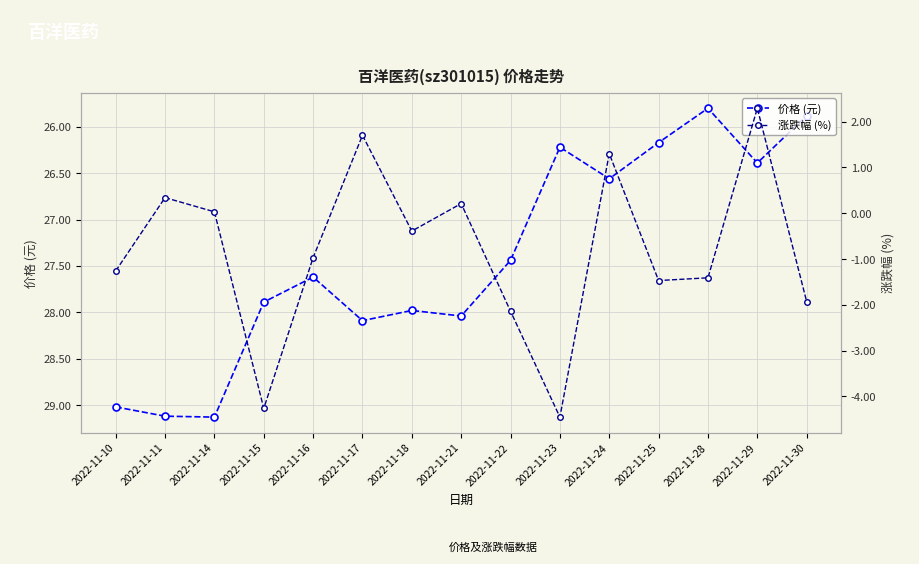

At 2022-11-16, list the series in order from largest to smallest.

价格 (元), 涨跌幅 (%)